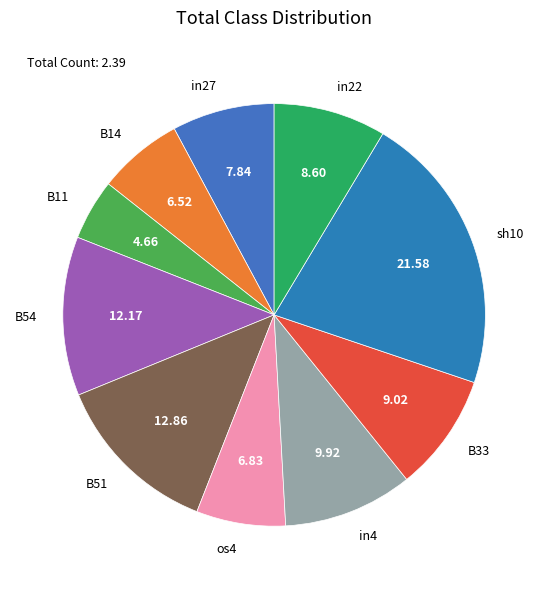

Do B14 and in27 together represent more than half of the pie?

No